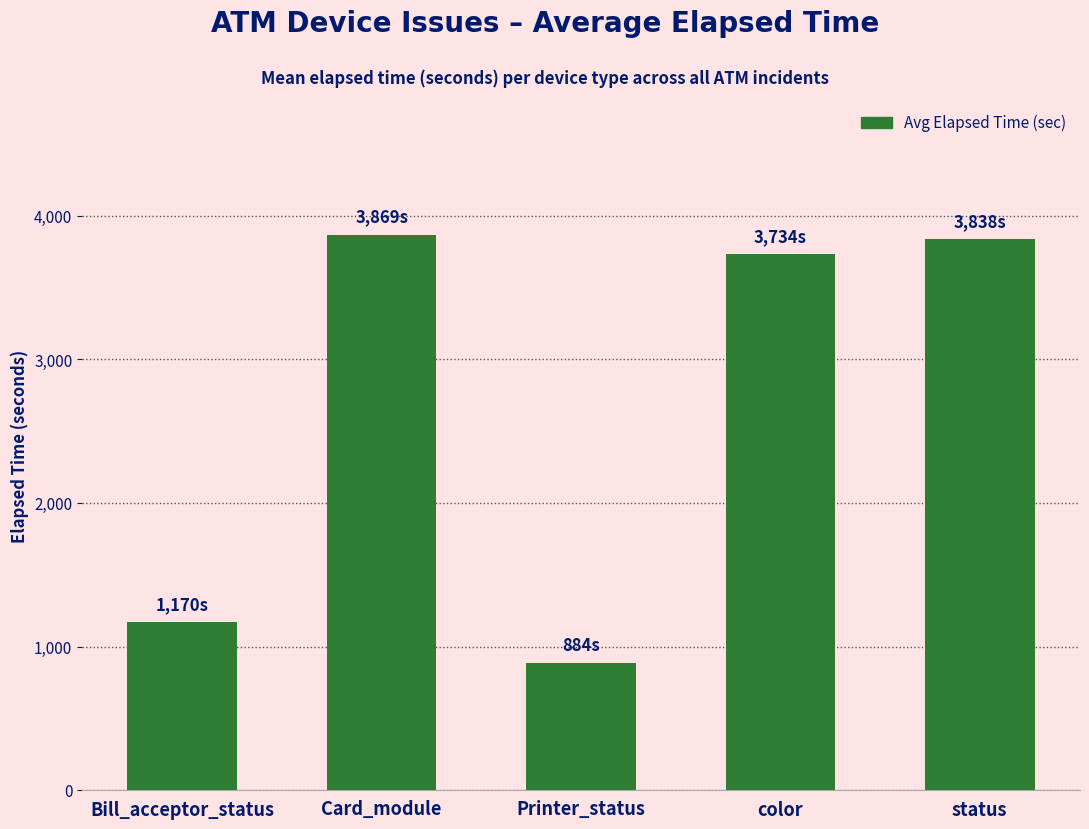

How many data points does each series have?

5